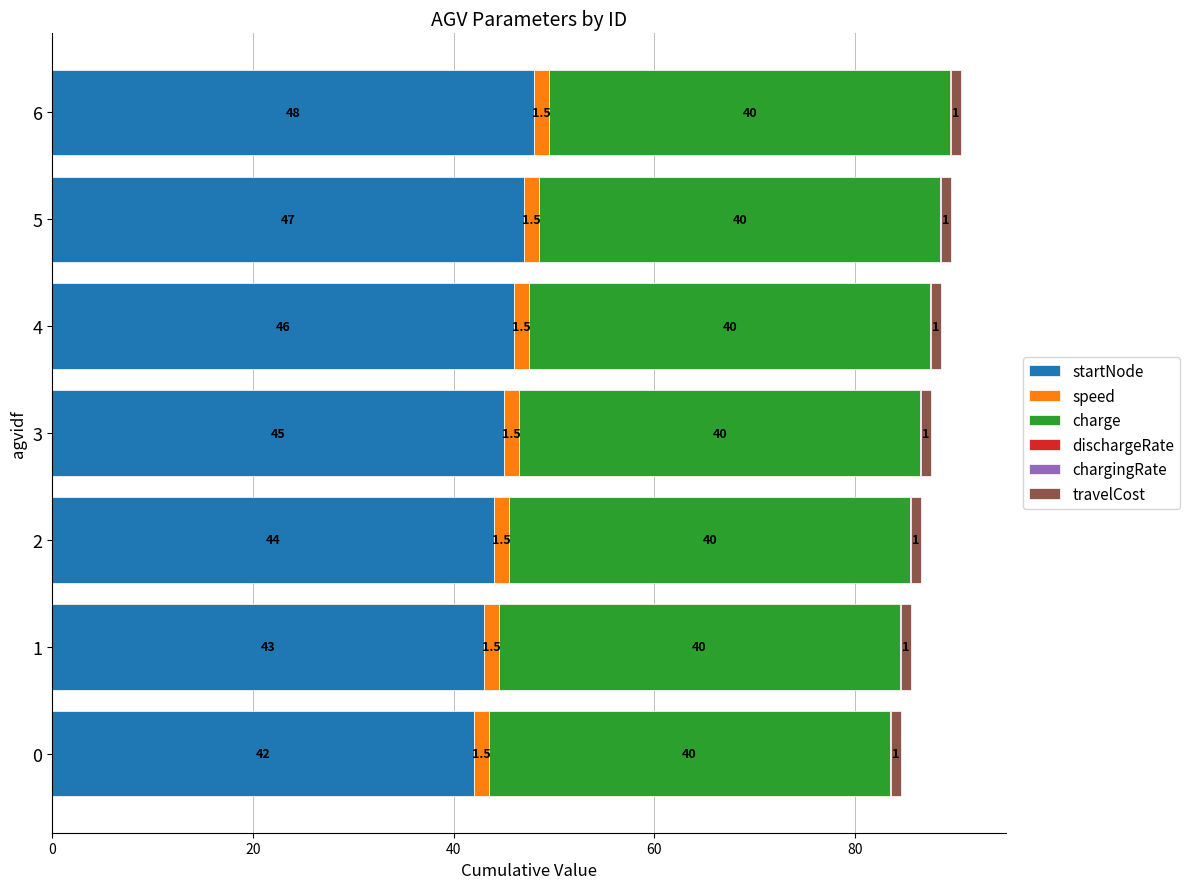

Is it true that startNode equals 43.0 at 1?

True